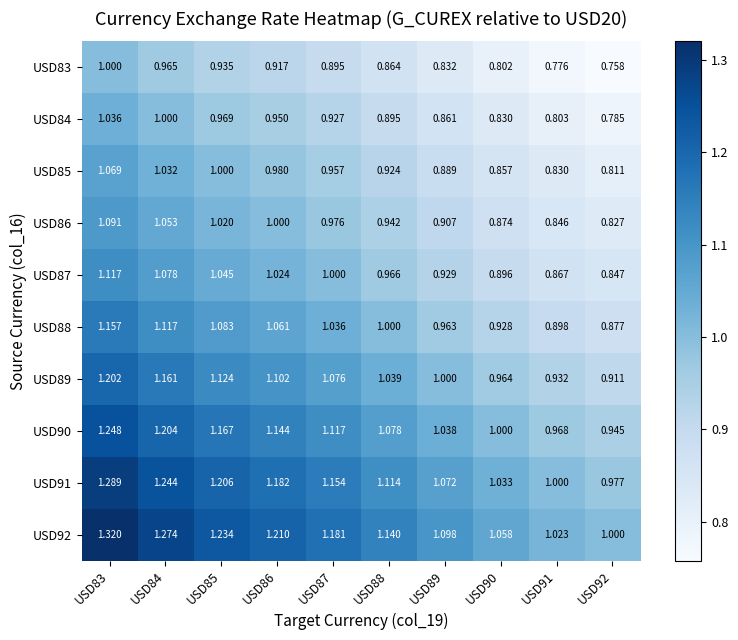

At how many categories does at least one series exceed 0?

10